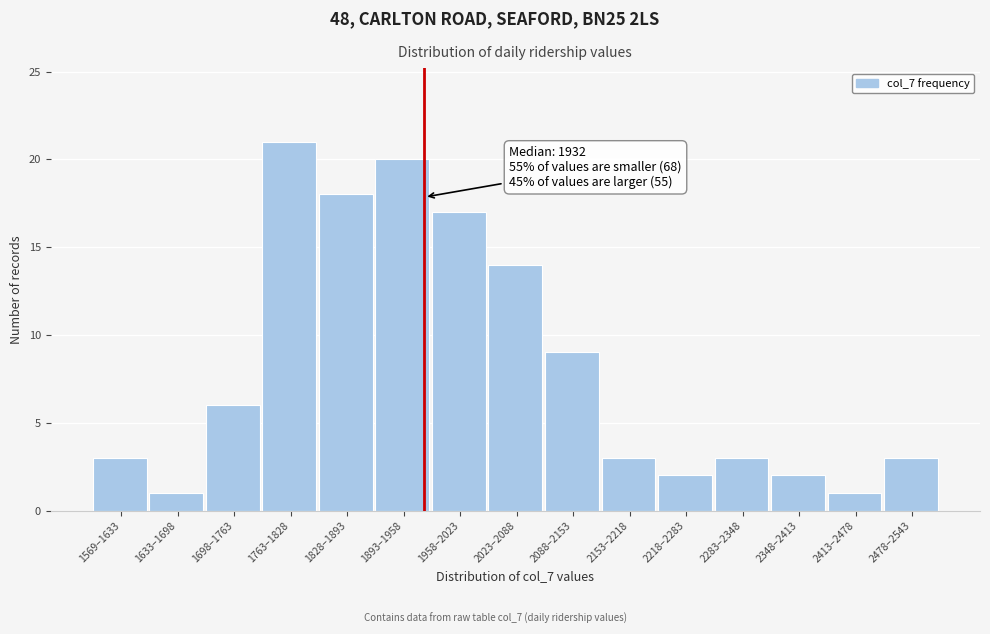

Reading right to left, list all the values displayed in this chart.

3	1	2	3	2	3	9	14	17	20	18	21	6	1	3